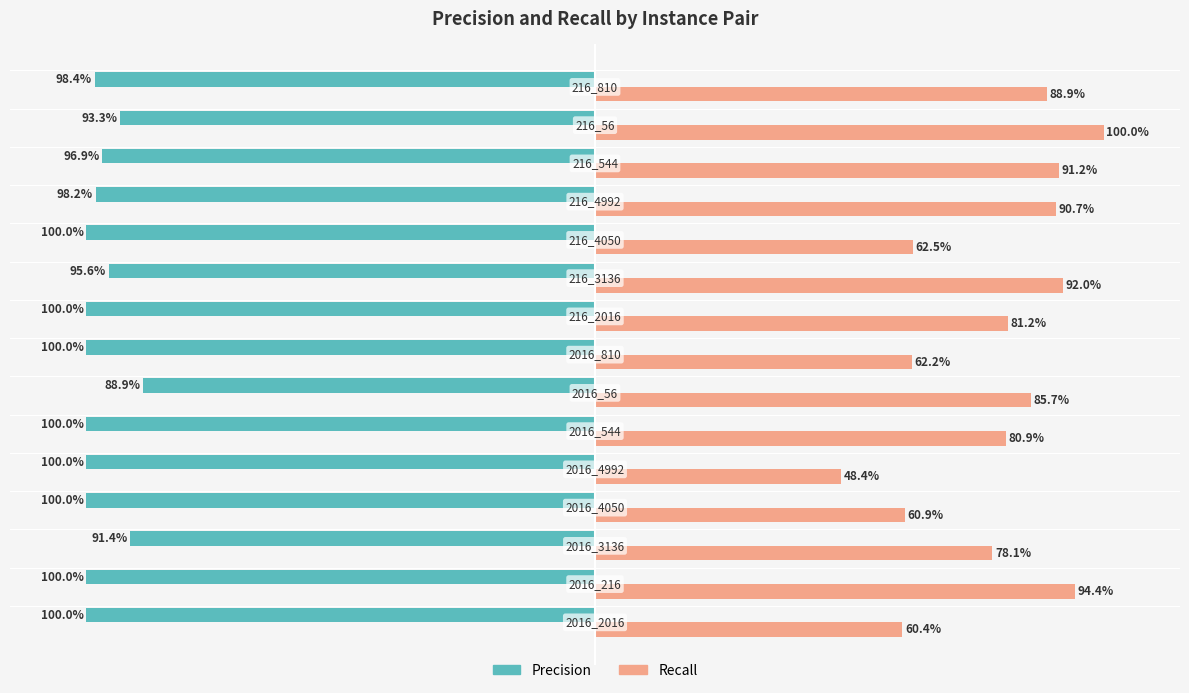

Rank the series by their average value, from lowest to highest.

Precision, Recall